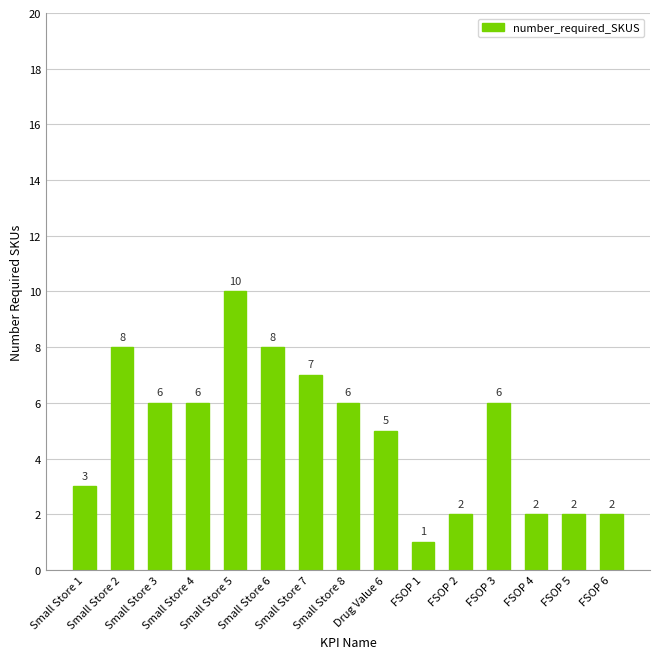

How many values are below 6?

7